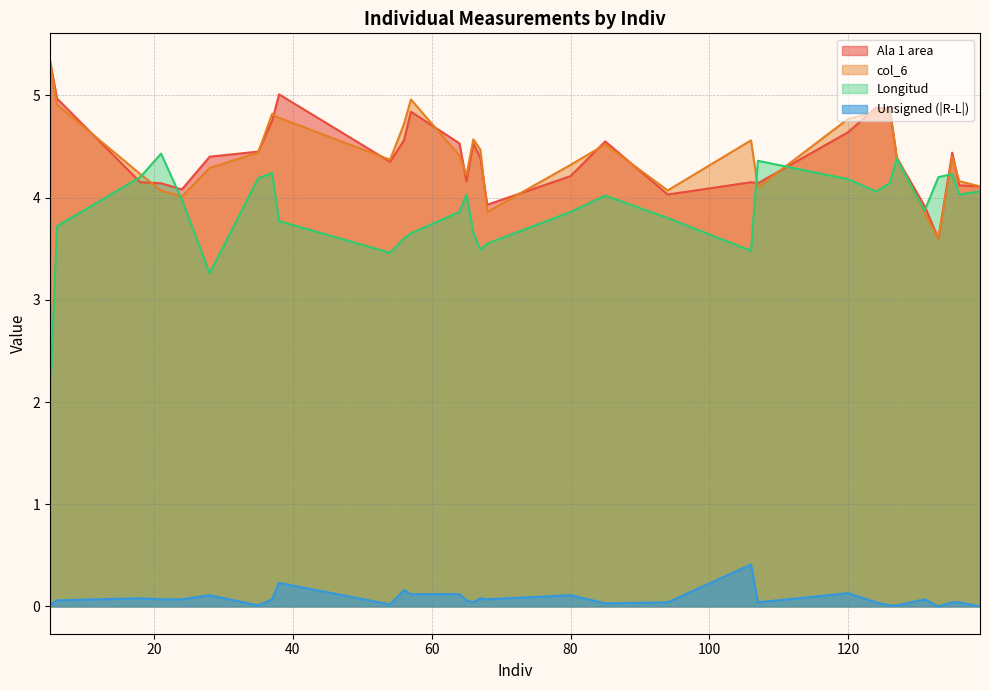

Where is the first local maximum for Longitud?

21